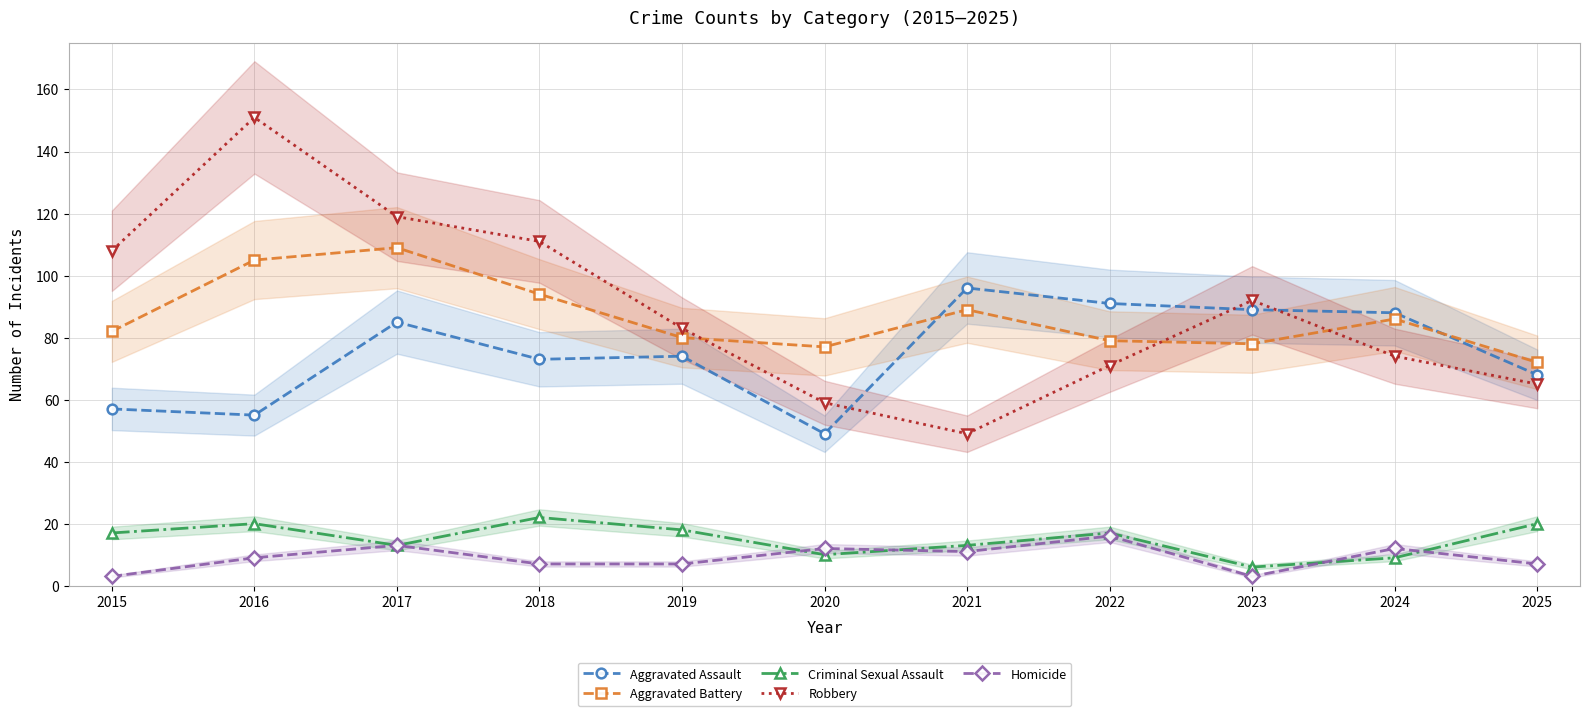

True or false: Robbery has more than 1 points higher than both neighbors.

True